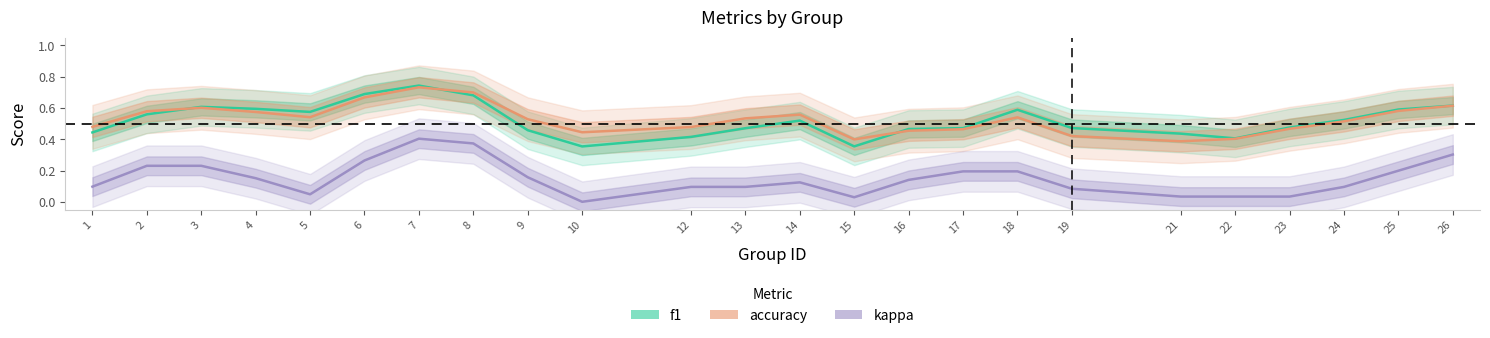

What value does the f1 series have at 3?

0.6